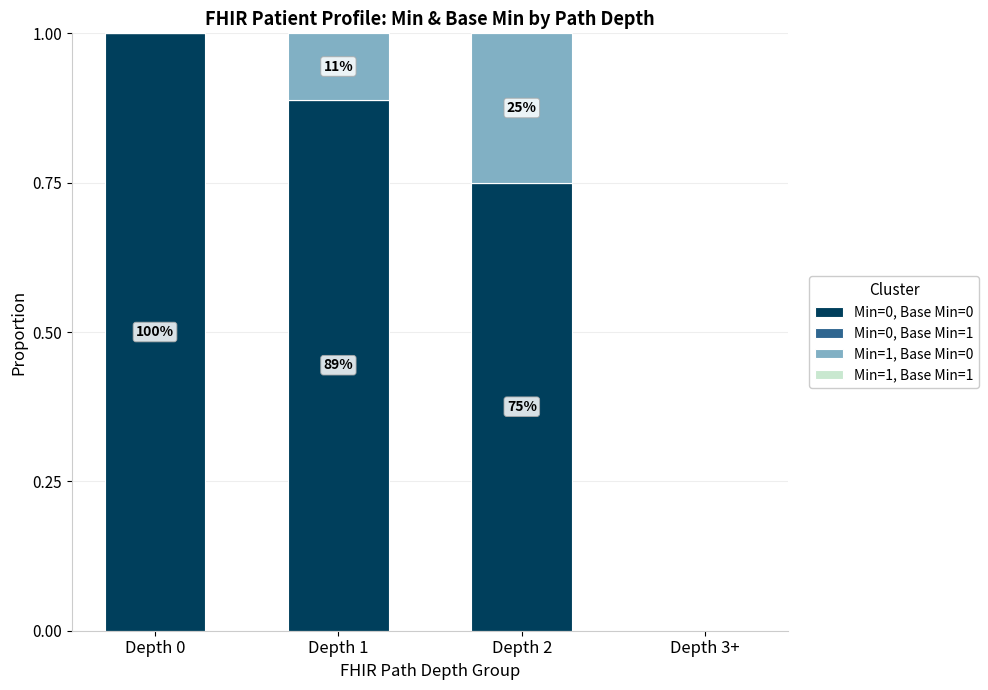

Are the bars grouped side by side (vs. stacked)?

No